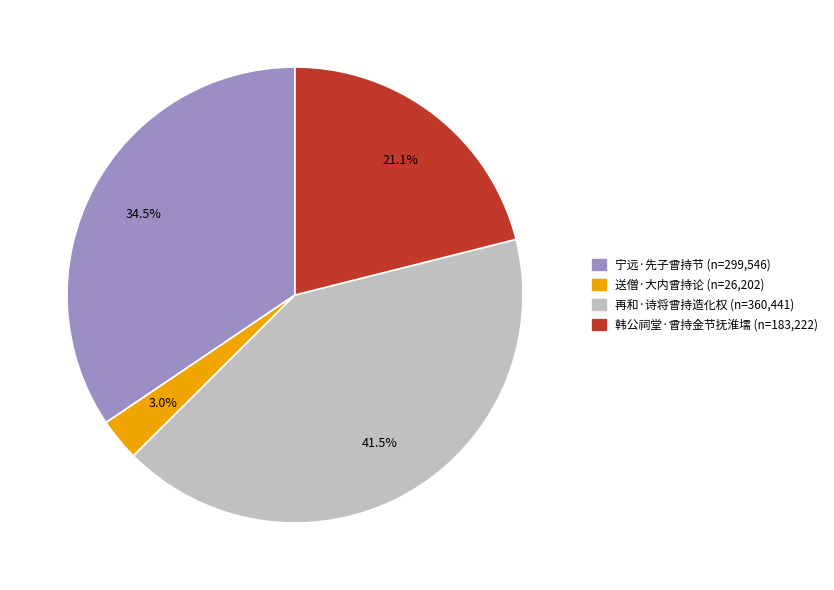

Does 宁远·先子曾持节 account for over 50% of the chart?

No